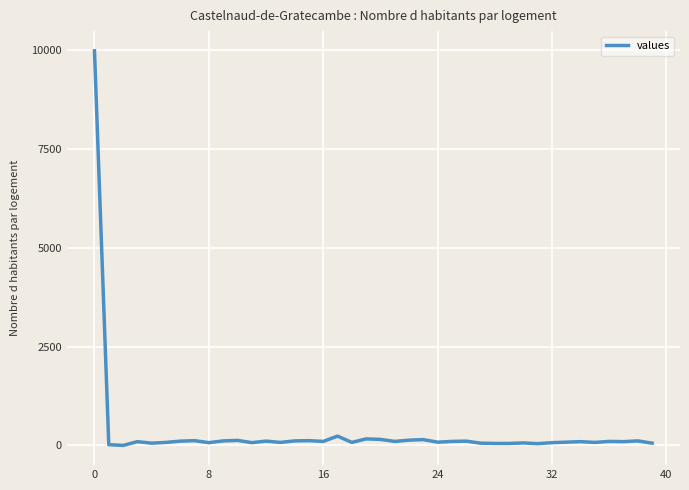

What is the difference between the maximum and minimum values?

9980